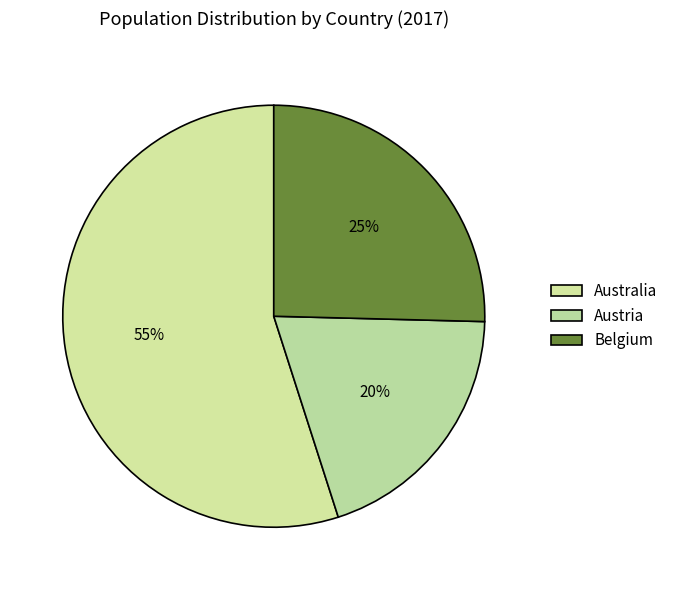

Count the number of slices in the pie.

3